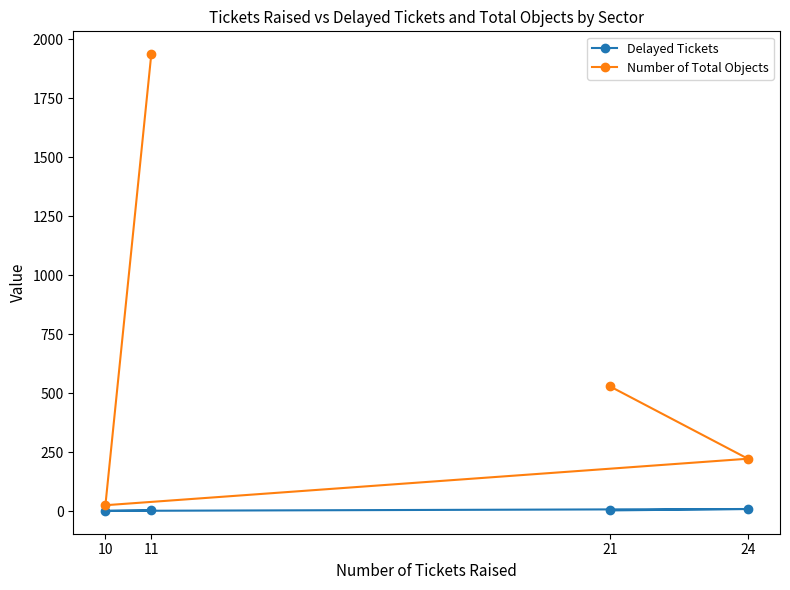

How many distinct data groups are displayed?

2